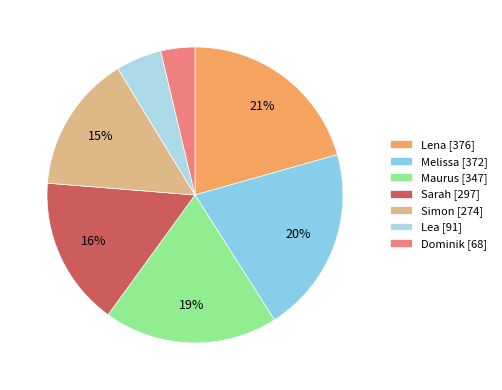

Combined, do Maurus and Lena account for over 50%?

No